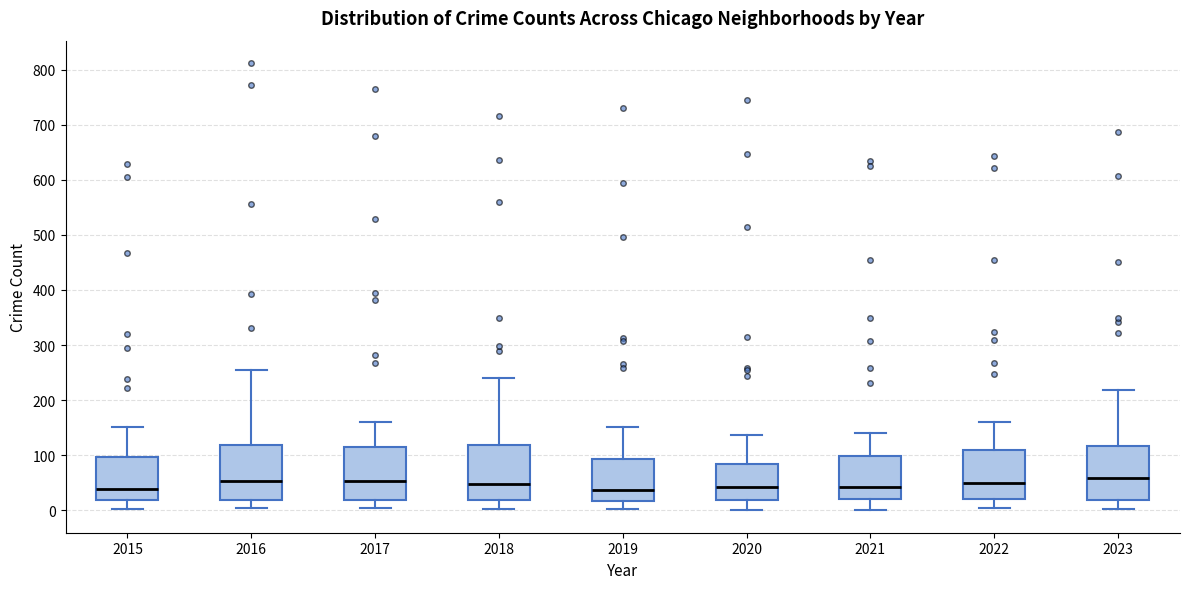

Reading left to right, transcribe this box plot: for each box, give where its median line is, the range the box spans, and where its two whiskers end, as read against the y-axis. The values are not printed on the chart, so give them approximately, as read against the axis.

2015: median 40, box 20 to 100, whiskers 0 to 150
2016: median 50, box 20 to 120, whiskers 0 to 250
2017: median 50, box 20 to 110, whiskers 0 to 160
2018: median 50, box 20 to 120, whiskers 0 to 240
2019: median 40, box 20 to 90, whiskers 0 to 150
2020: median 40, box 20 to 80, whiskers 0 to 140
2021: median 40, box 20 to 100, whiskers 0 to 140
2022: median 50, box 20 to 110, whiskers 0 to 160
2023: median 60, box 20 to 120, whiskers 0 to 220